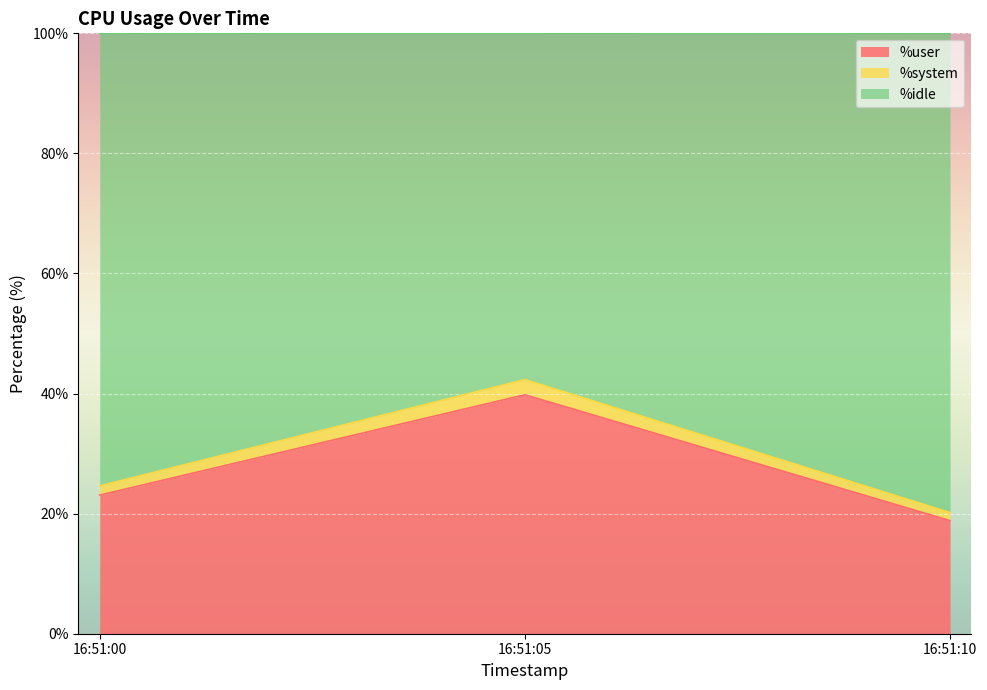

Reading right to left, extract all data points from this chart.

%user: 16:51:10=18.8	16:51:05=39.8	16:51:00=23.1
%system: 16:51:10=20.2	16:51:05=42.3	16:51:00=24.6